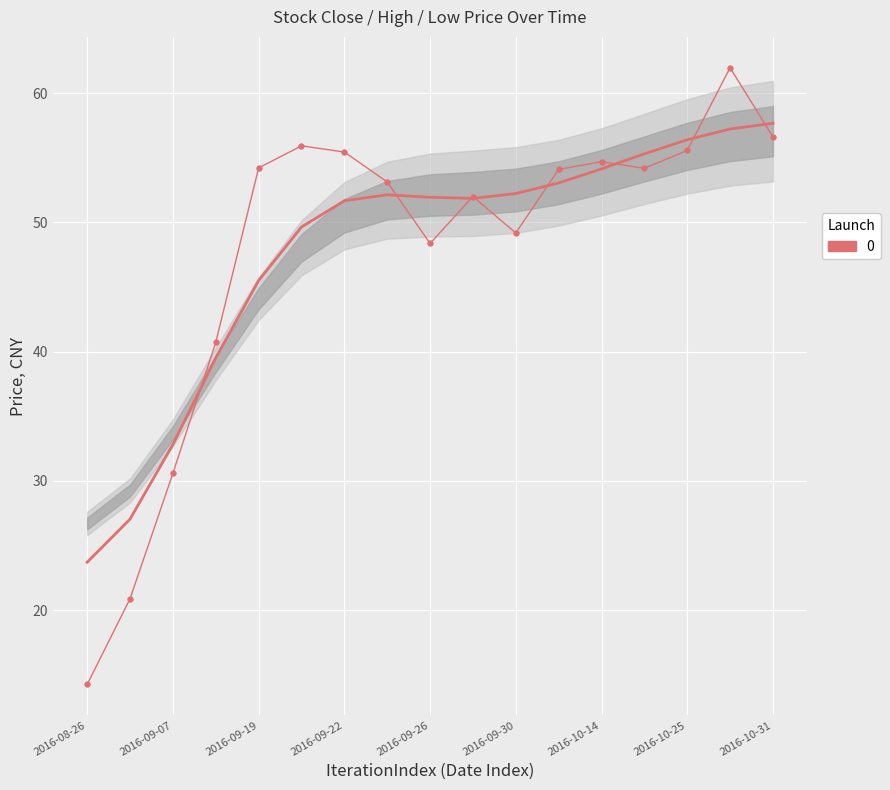

At which label does close first exceed 54?

2016-09-19